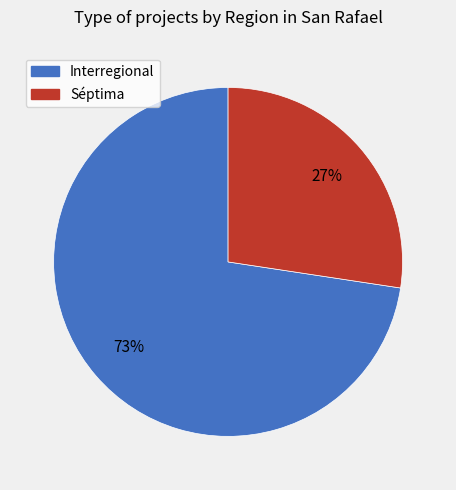

Is Séptima the majority of the pie?

No